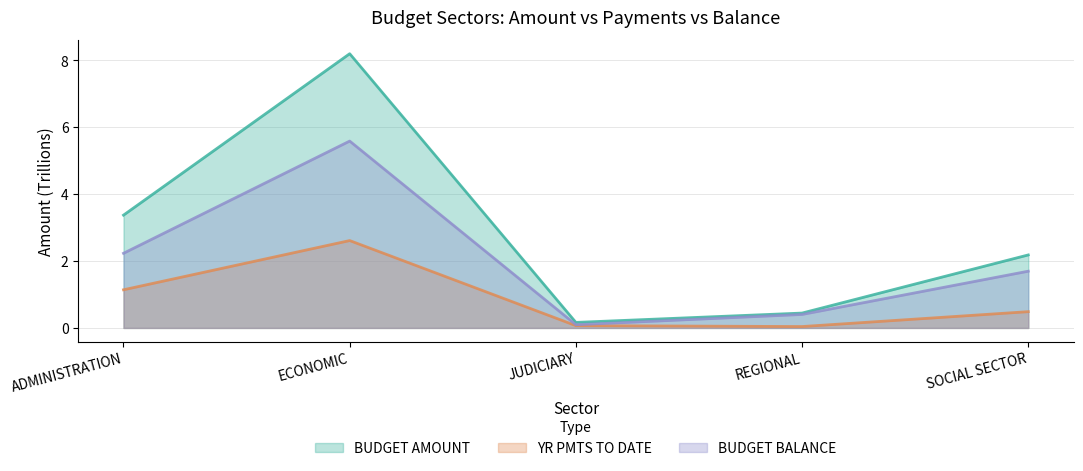

True or false: YR PMTS TO DATE and BUDGET AMOUNT intersect in this chart.

False